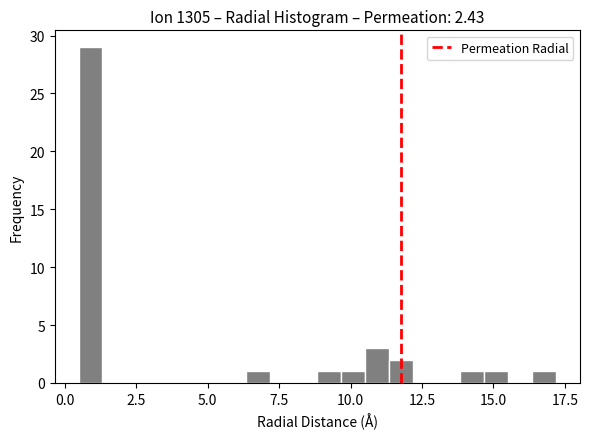

Read against the x-axis, roughly where is the centre of the tallest bar?

1.0